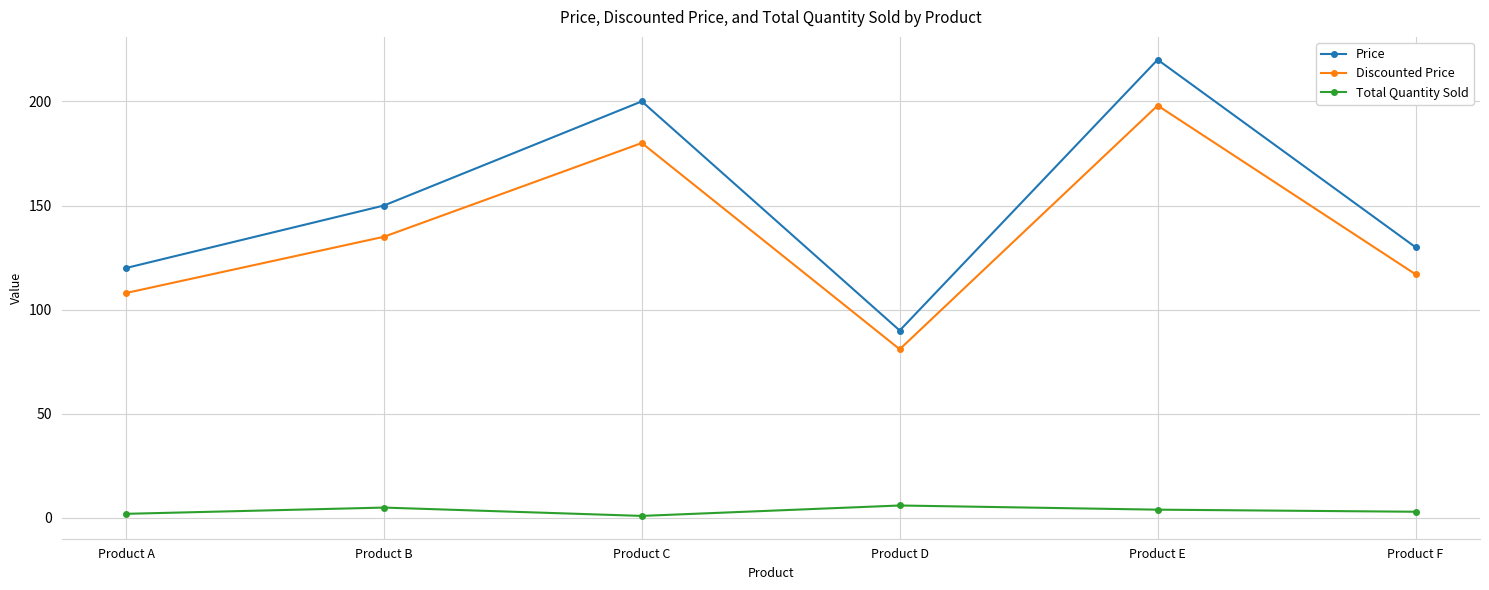

Reading left to right, what are all the values shown in this chart?

Price: 120	150	200	90	220	130
Discounted Price: 108	135	180	81	198	117
Total Quantity Sold: 2	5	1	6	4	3